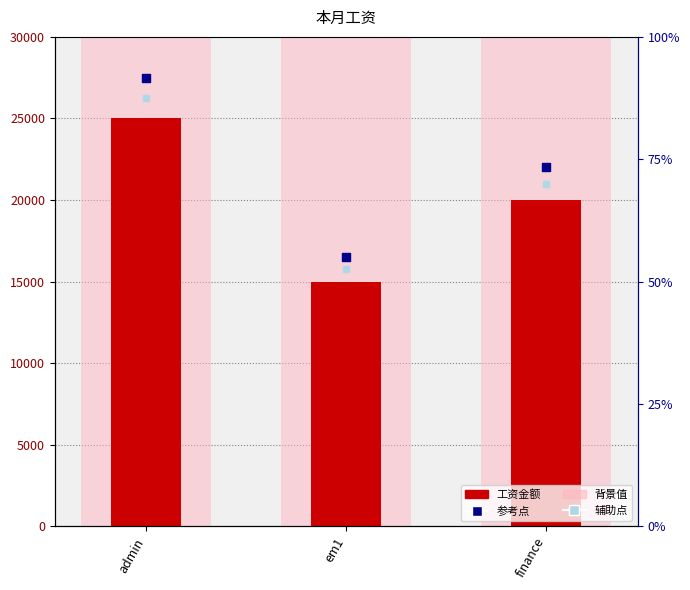

At how many categories does at least one series exceed 21643?

2